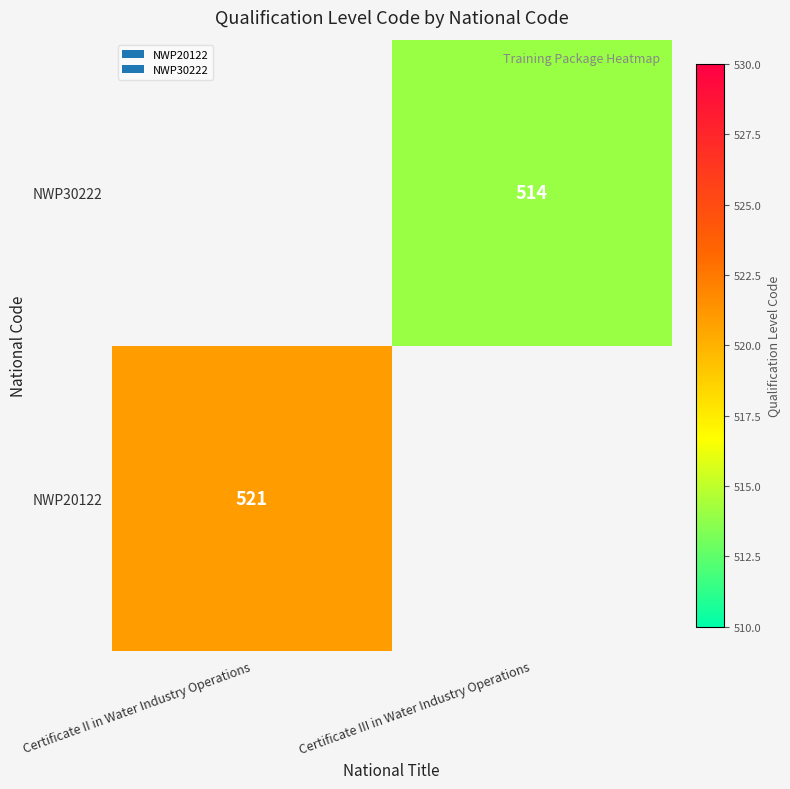

Count the number of categories in the chart.

2